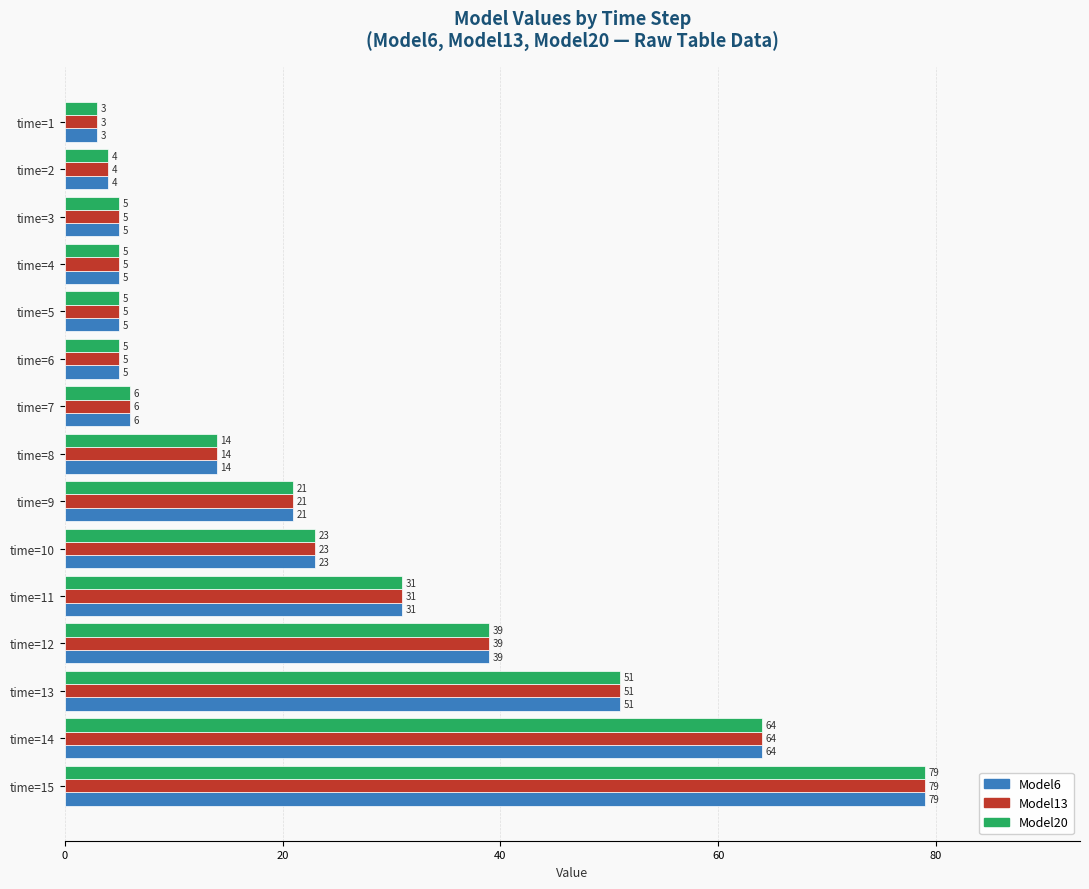

The Model20 series shows 9 at time=3. True or false?

False